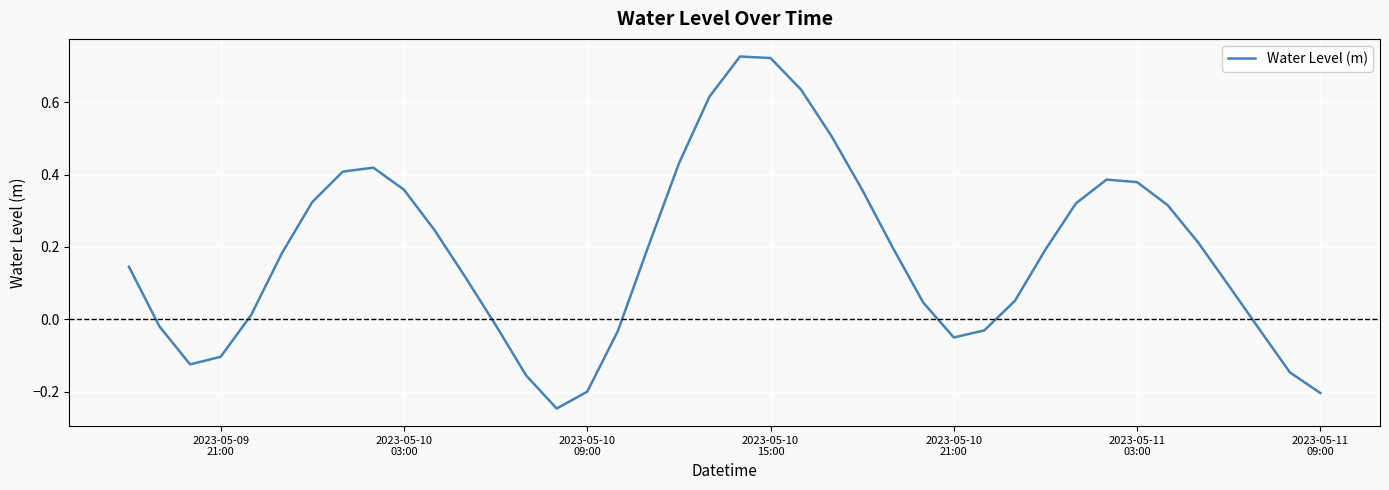

How many values are below zero?

13